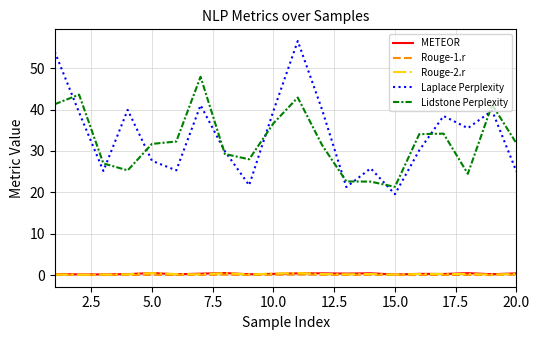

True or false: Lidstone Perplexity and METEOR intersect in this chart.

False